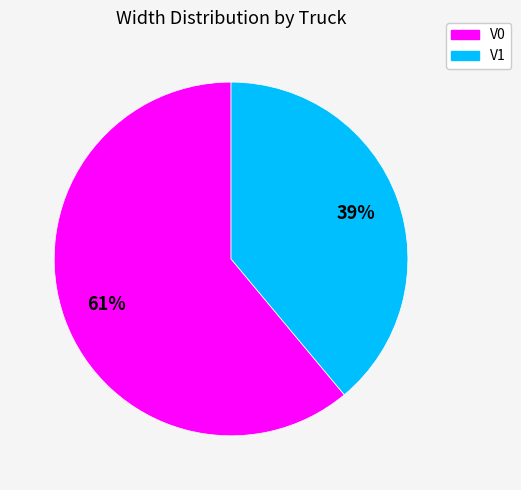

What is the ratio of the value at V1 to the value at V0?

0.6